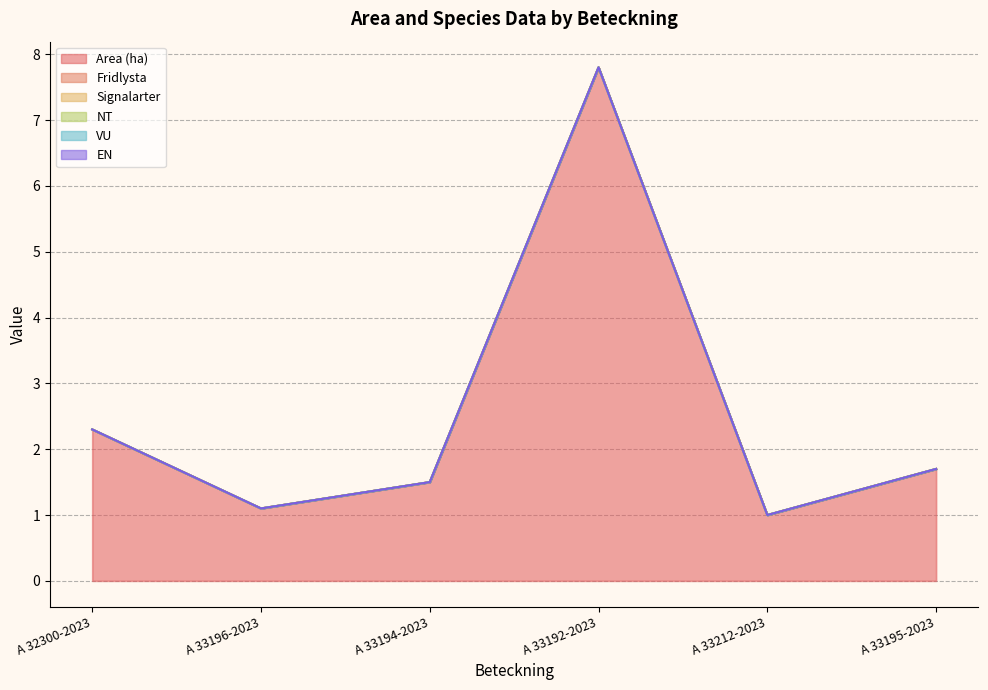

At which category is the sum across all series the highest?

A 33192-2023